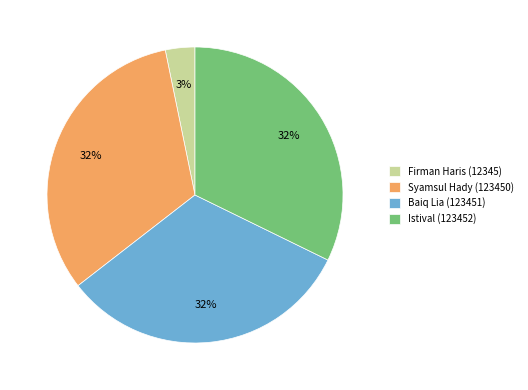

Which slice is the smallest?

Firman Haris (12345)